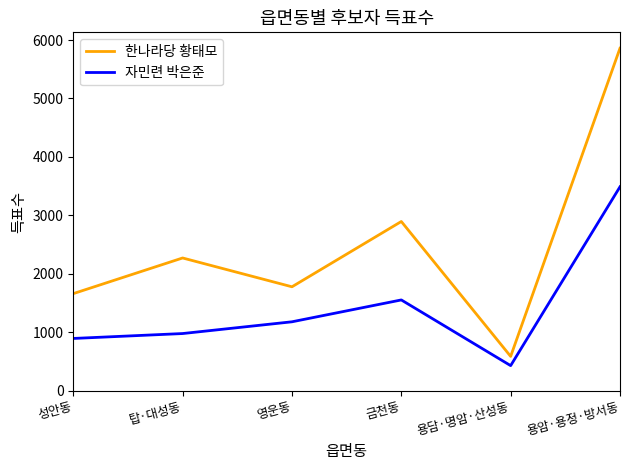

What is the spread (max minus min) of values at 탑·대성동?

1293